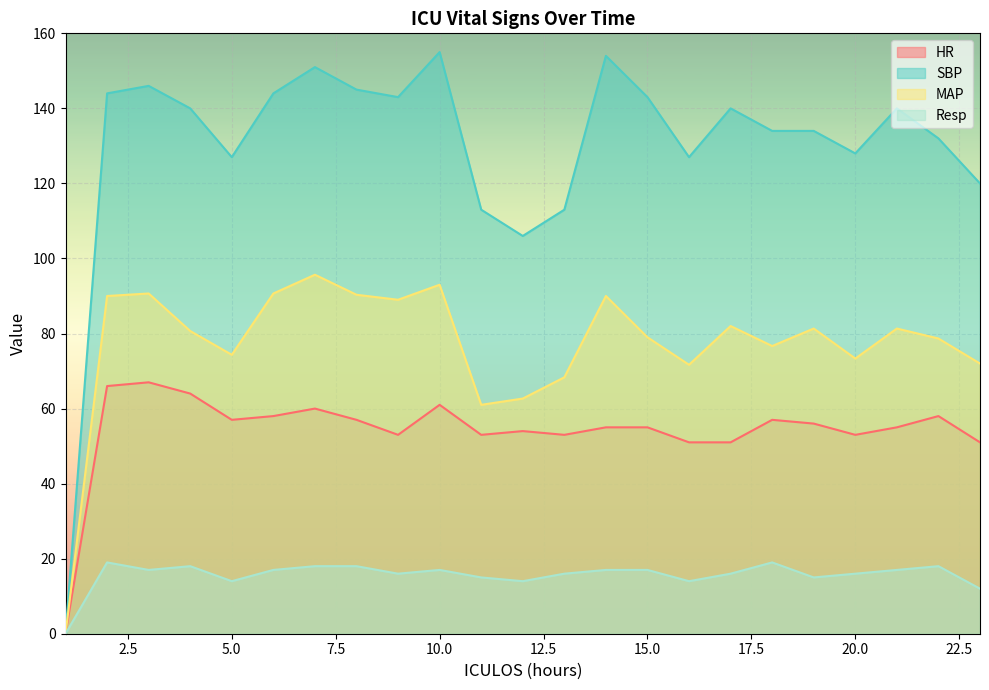

List the series in order of their peak value, highest first.

SBP, MAP, HR, Resp